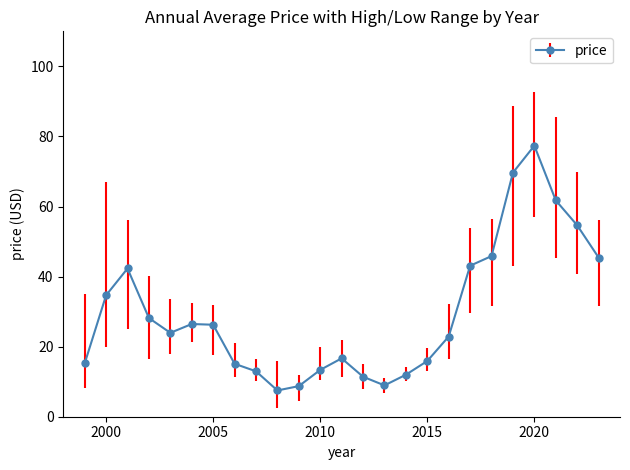

What is the sum of all values?

740.3